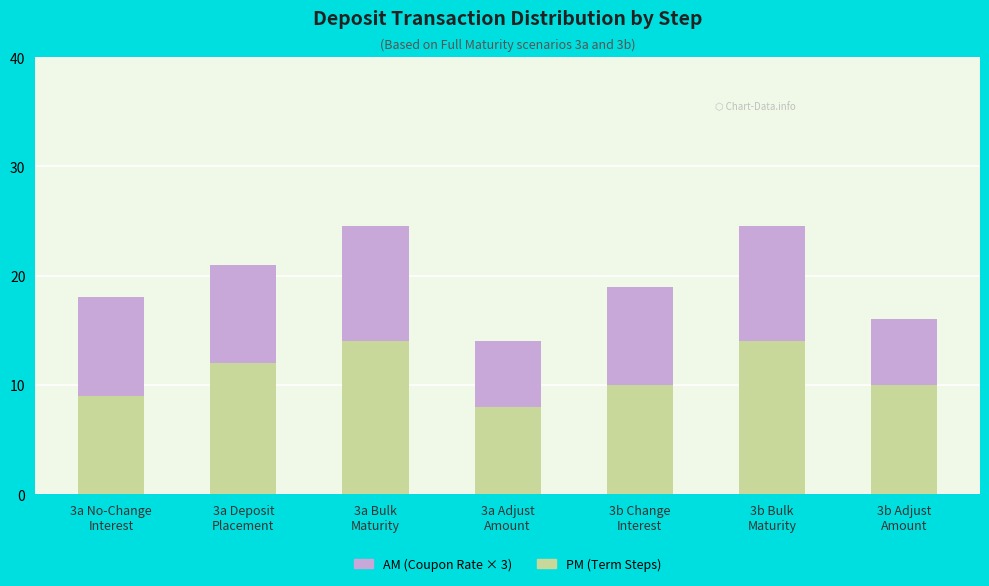

Reading left to right, what are the values for PM?

9.0	12.0	14.0	8.0	10.0	14.0	10.0